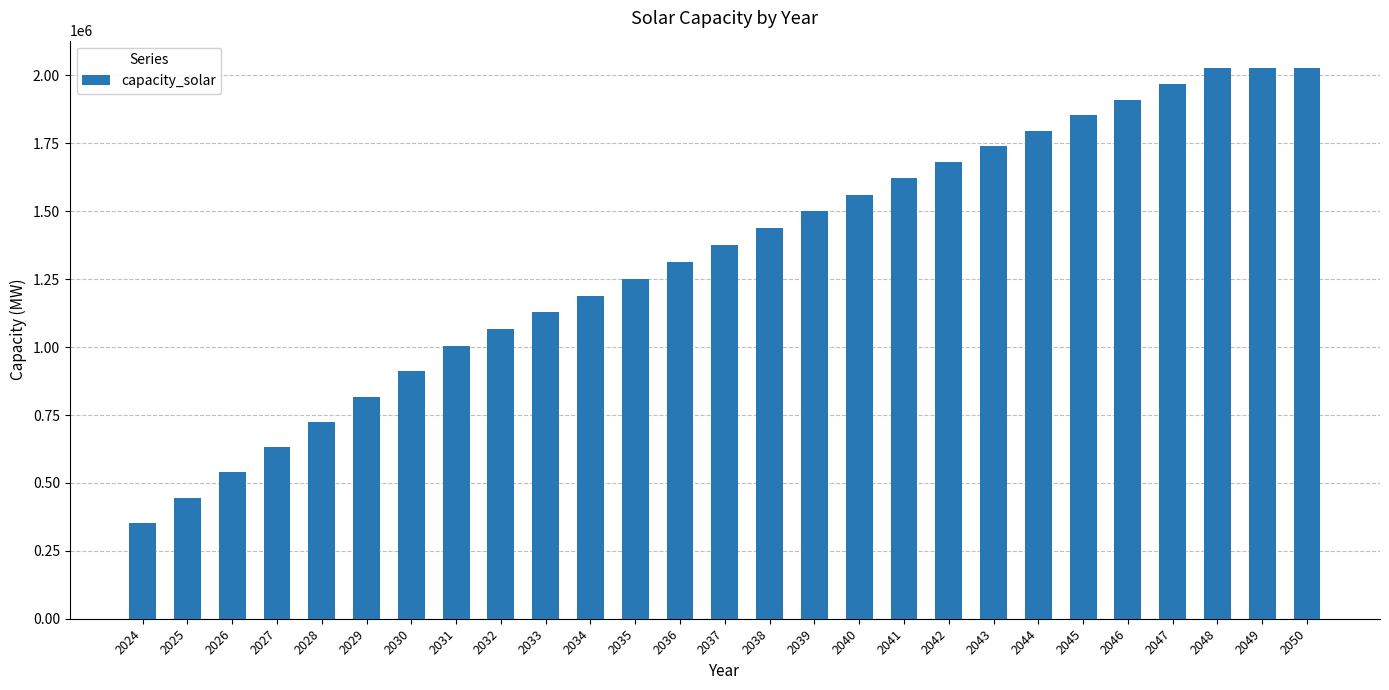

How many bars are there in total?

27